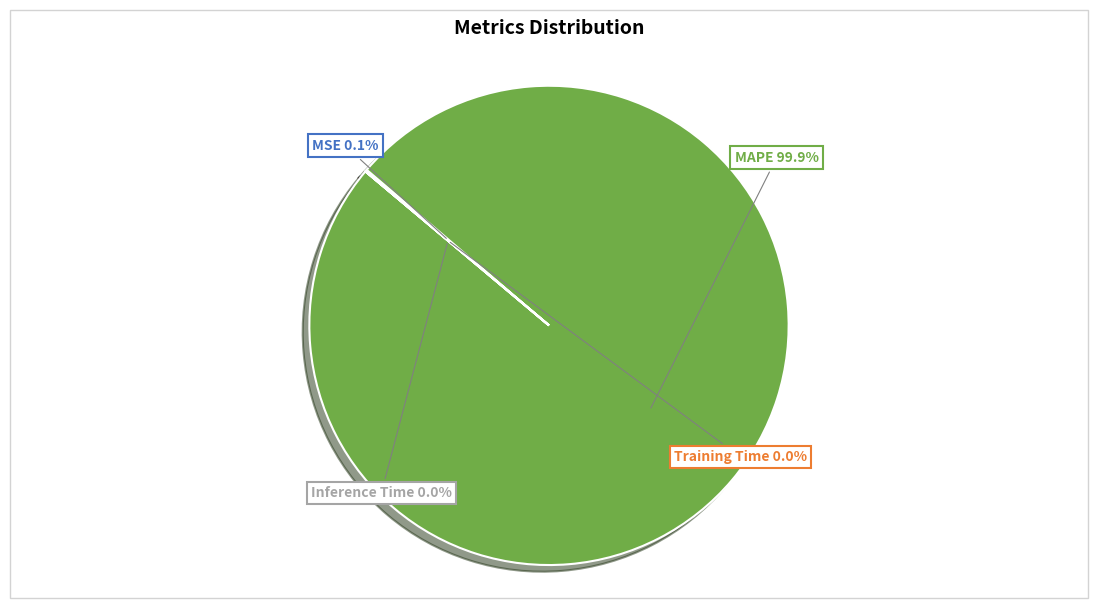

To the nearest percent, what is the average slice percentage?

25%